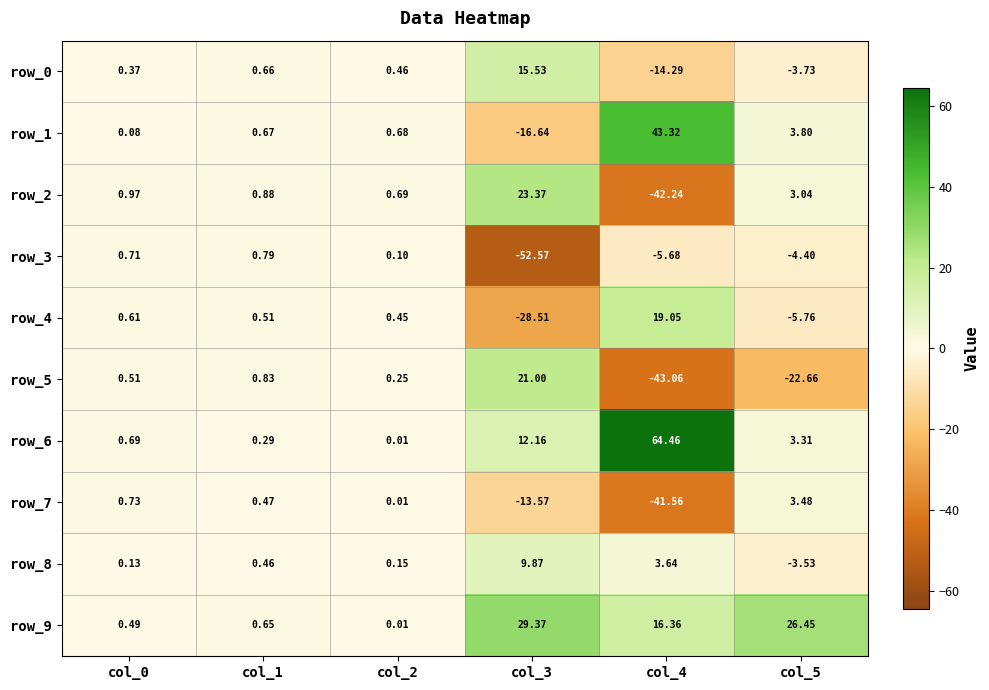

How many data points in row_5 are above 0?

4